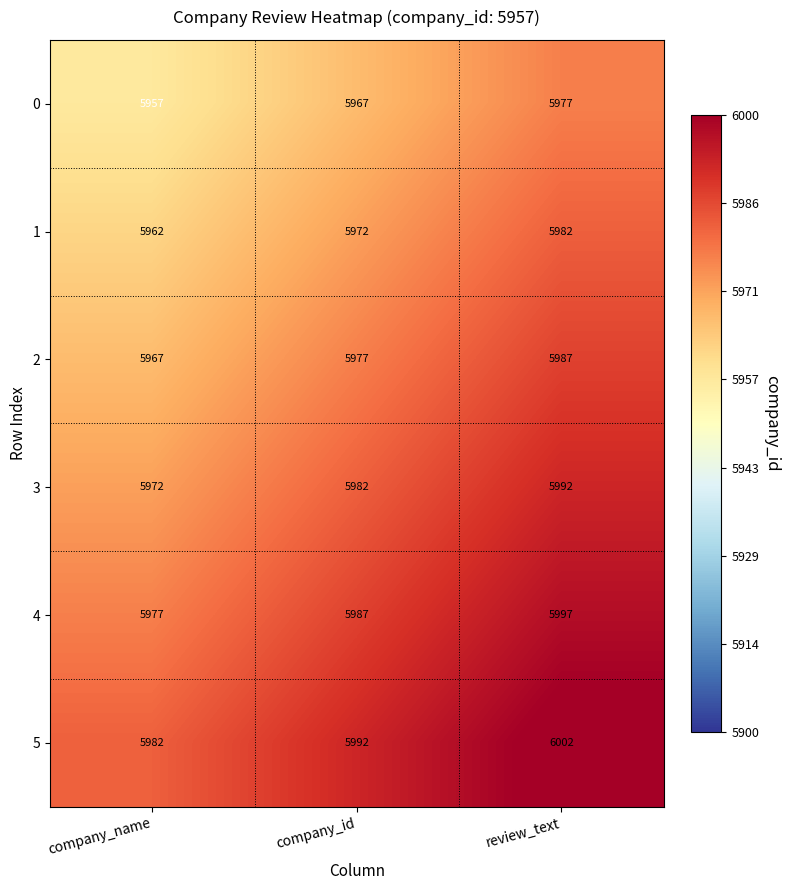

Is it true that 3 equals 2719 at company_id?

False